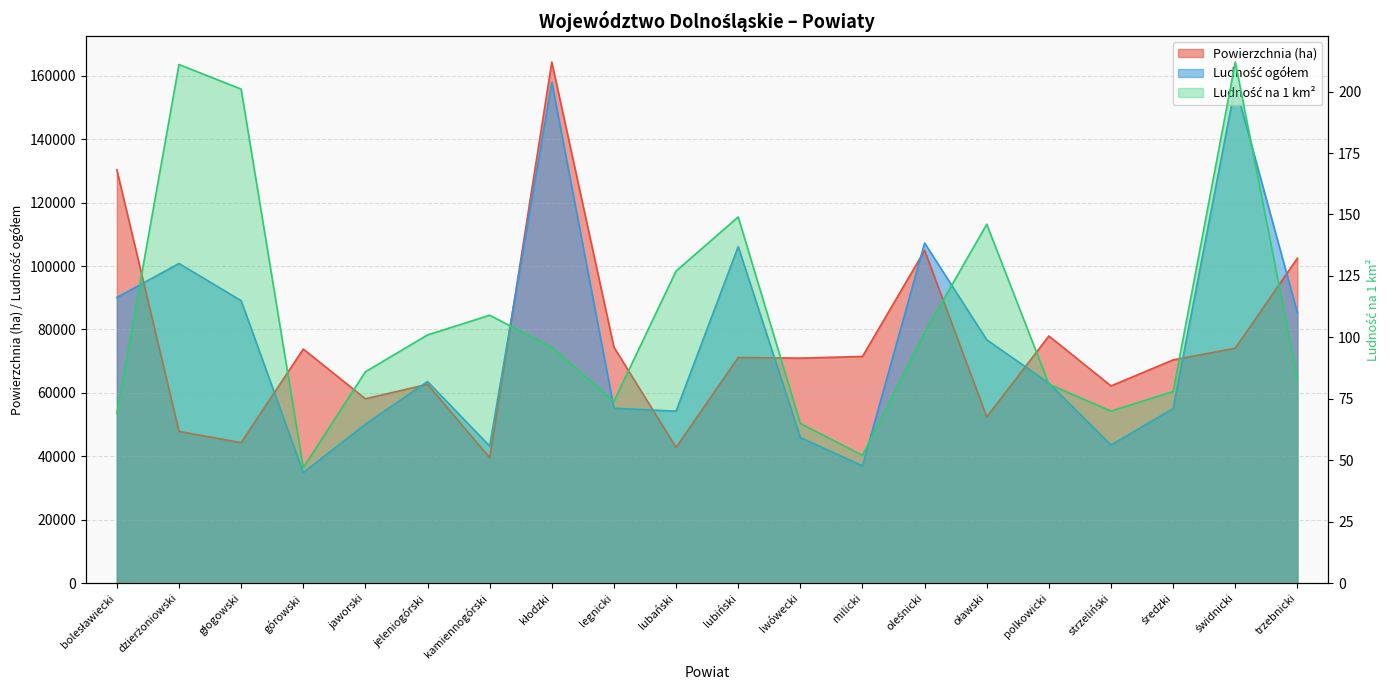

Which has a higher value, głogowski or oławski?

oławski